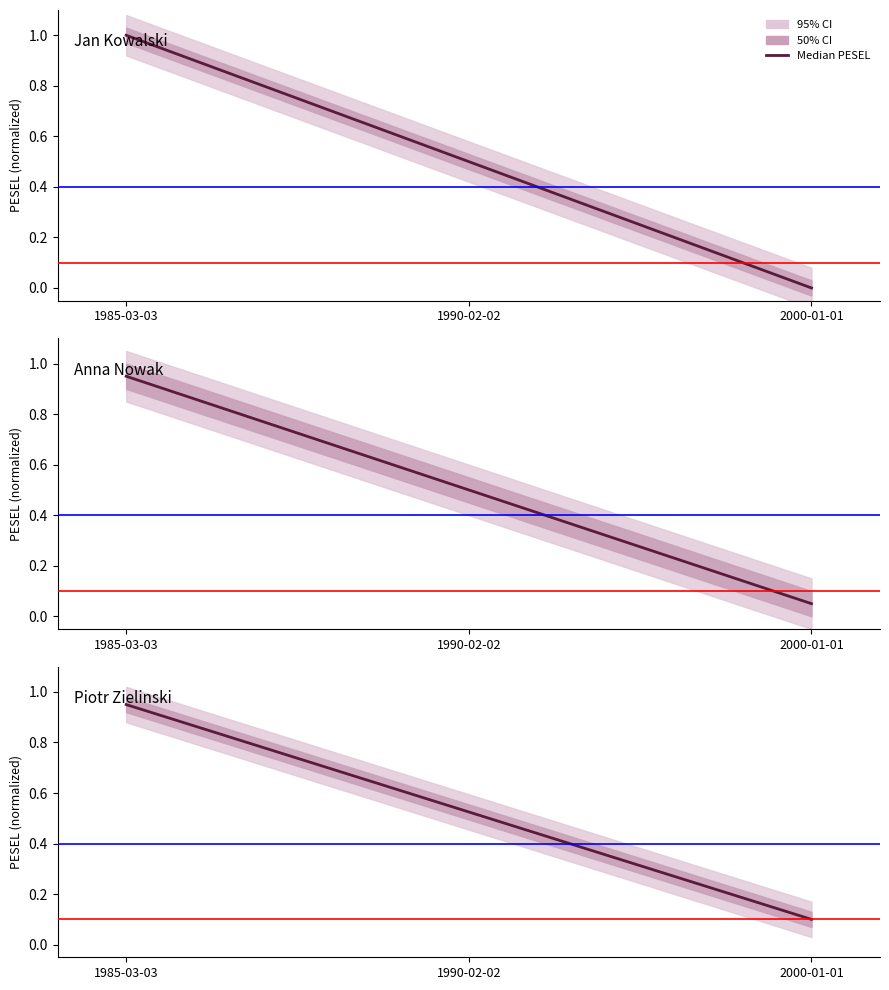

Is this an area chart (filled region under the line)?

No